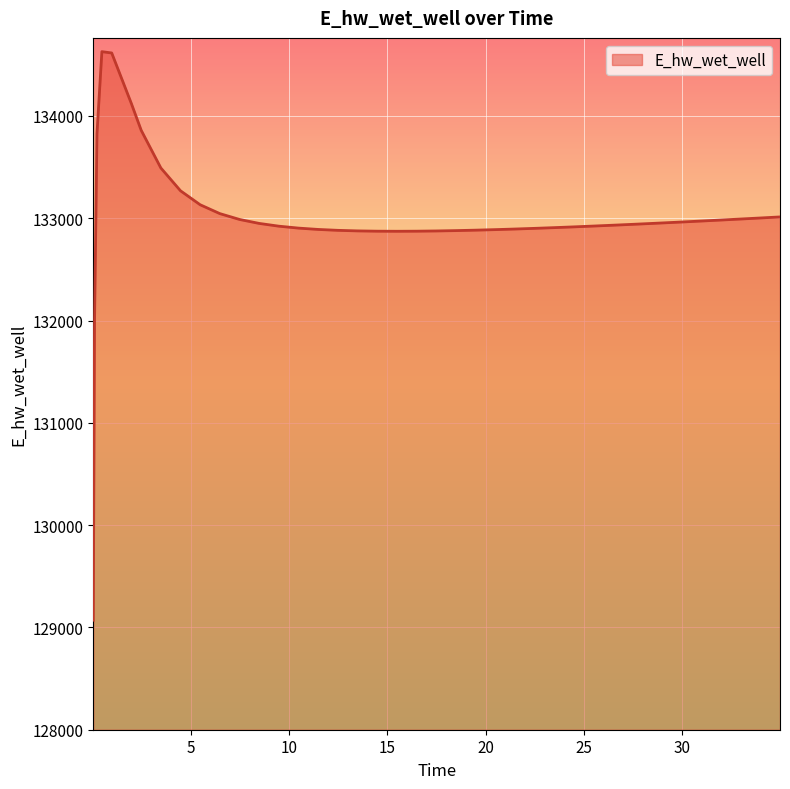

What is the smallest value displayed?

129070.3